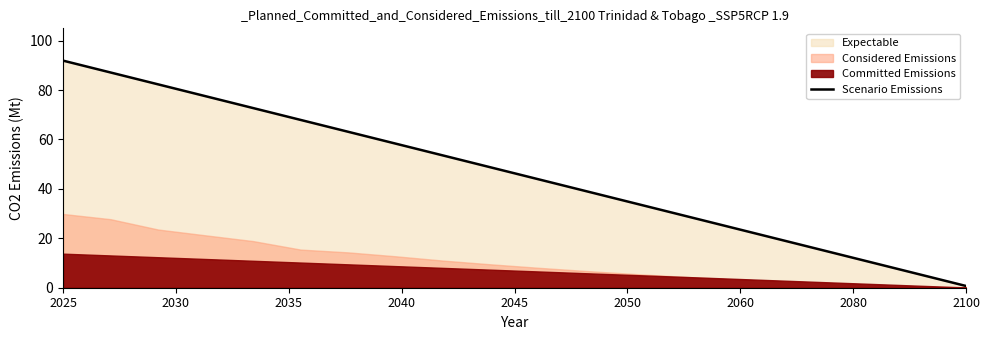

The Scenario Emissions series shows 161.0 at 2025. True or false?

False